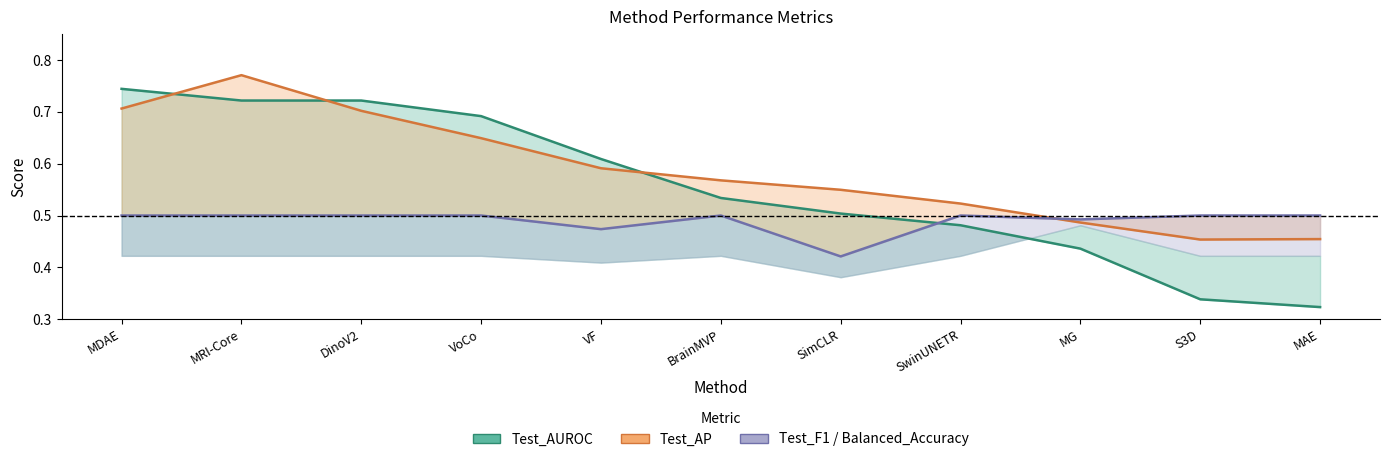

The Test_AUROC series shows 0.1 at DinoV2. True or false?

False